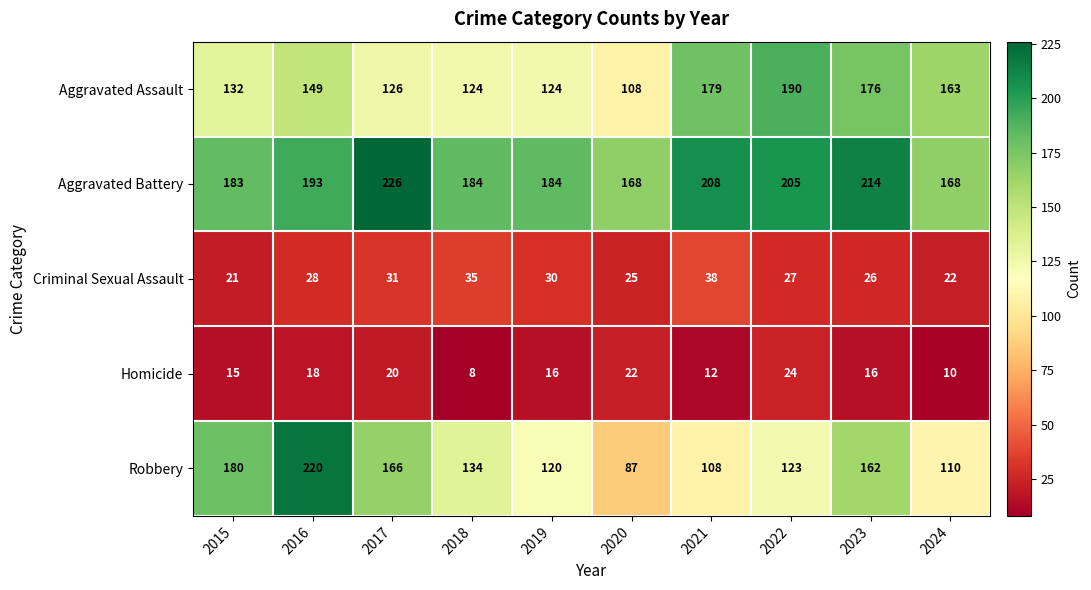

What is the average value of the Homicide series?

16